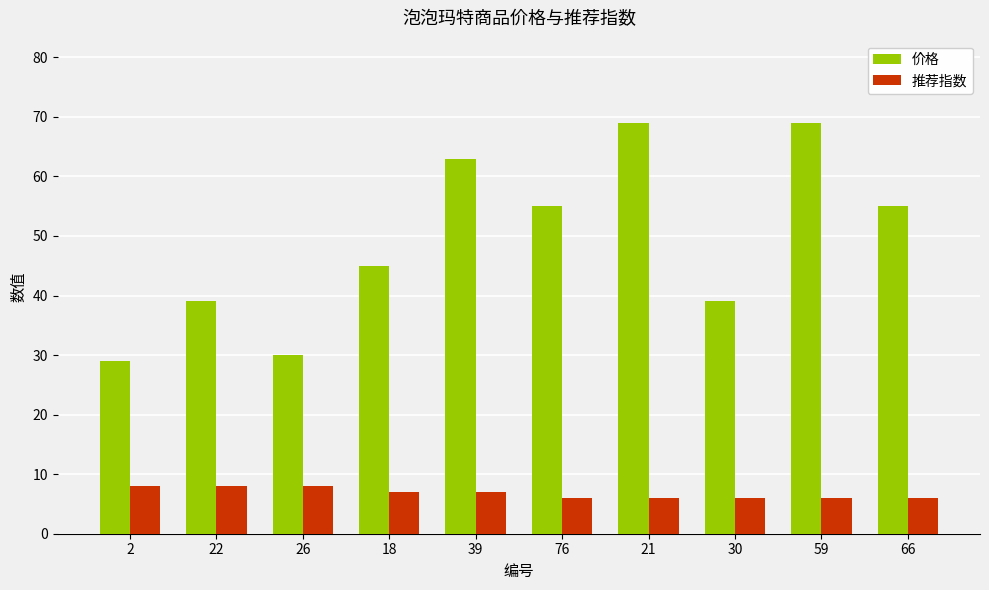

What is the lowest value of the 价格 series?

29